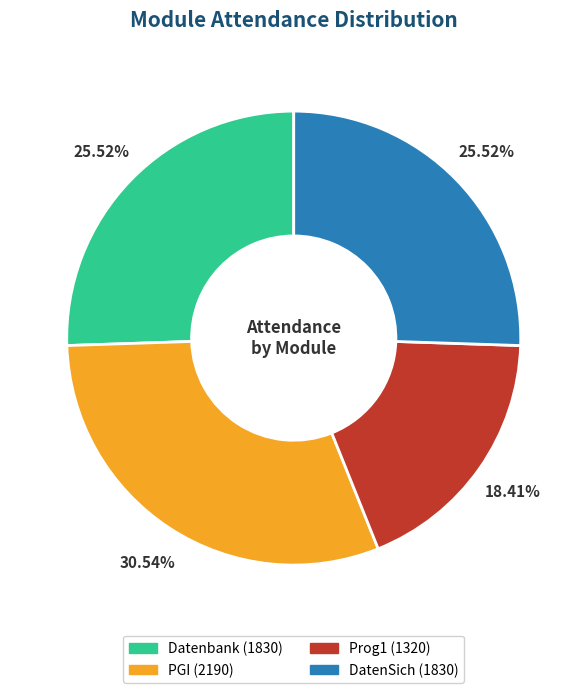

Which slice is the smallest?

Prog1